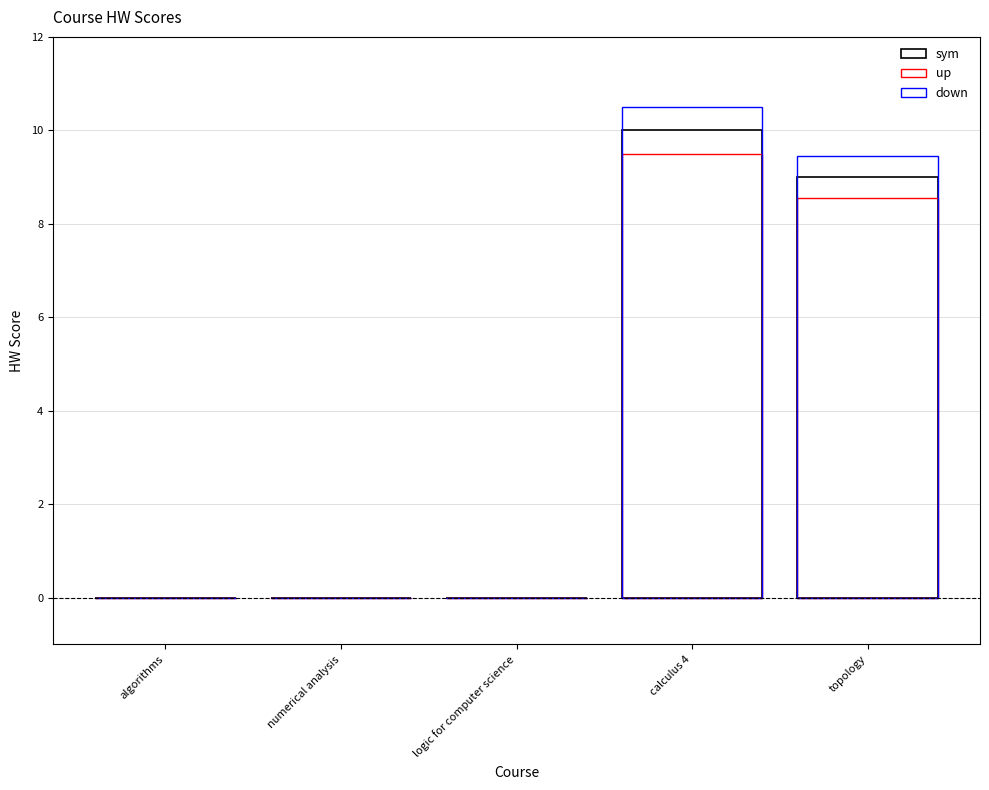

What is the total value across all series at calculus 4?

30.0